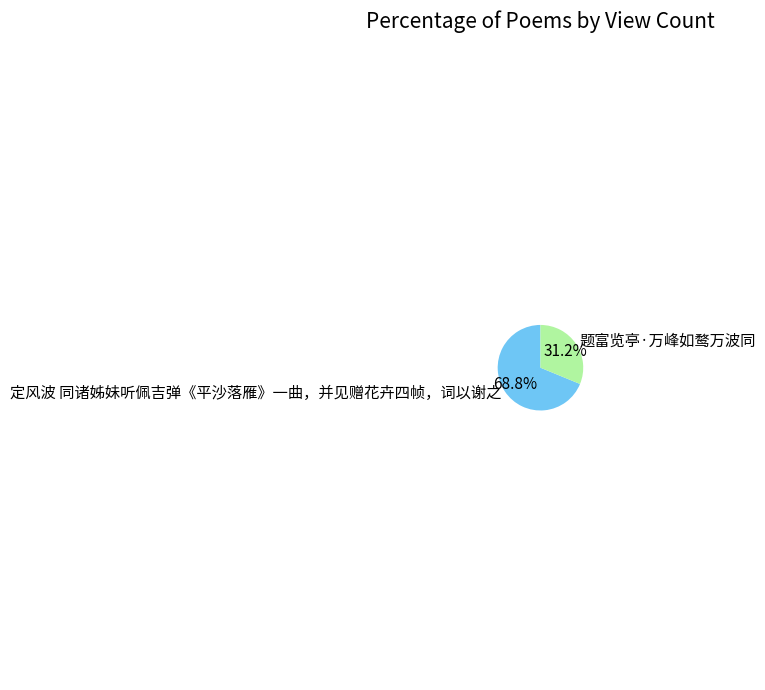

Which category has the smallest portion of the pie?

题富览亭·万峰如鹜万波同